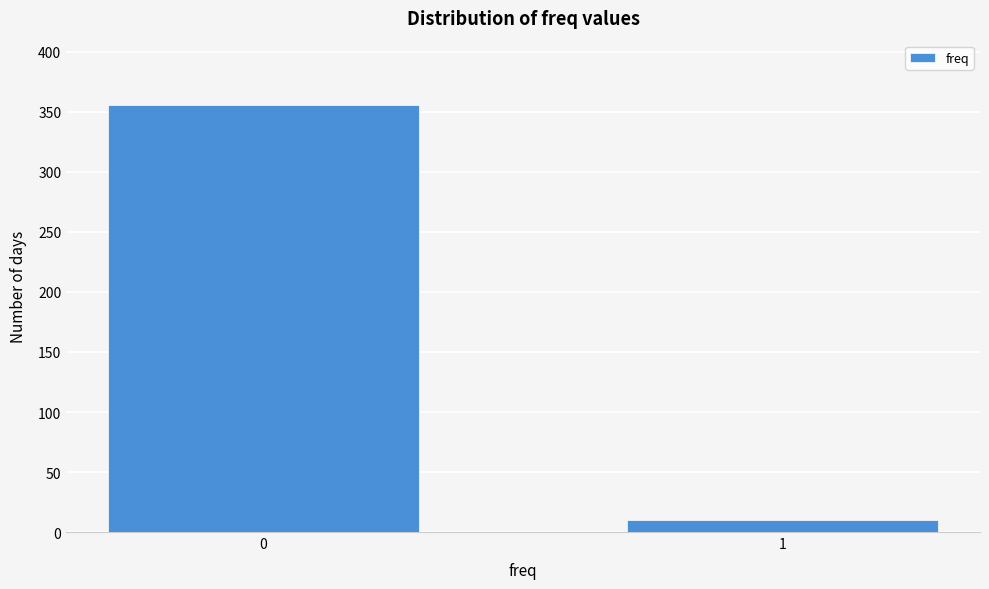

Reading left to right, list all the values displayed in this chart.

356	10